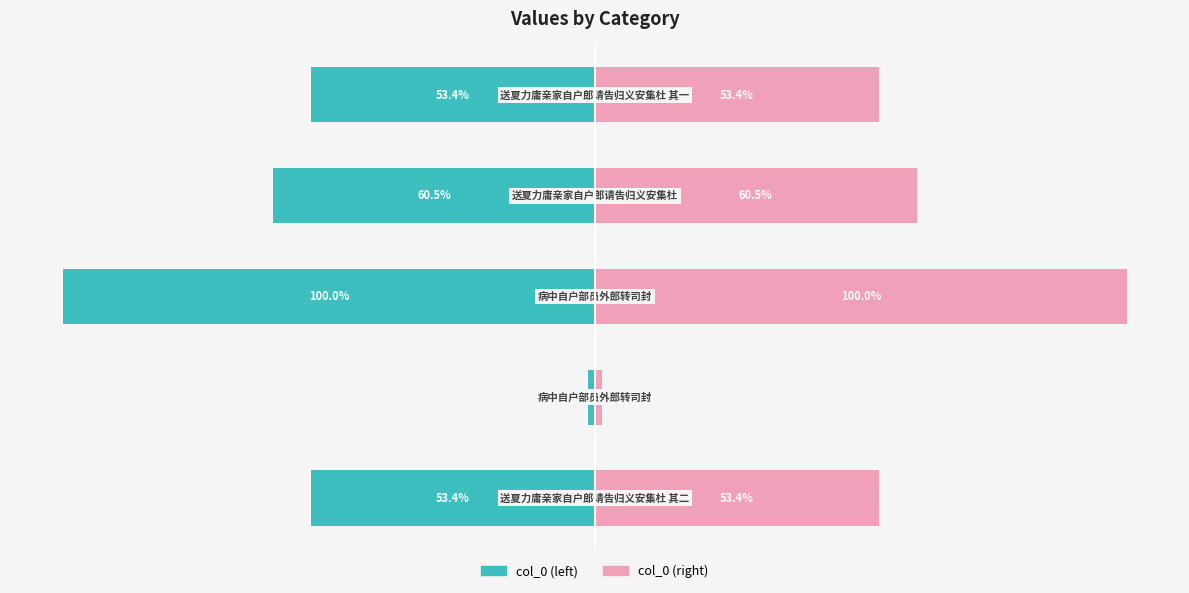

Reading right to left, transcribe all the data shown in this chart.

col_0 (left): -620229	-701925	-1160916	-15521	-620230
col_0 (right): 620229	701925	1160916	15521	620230